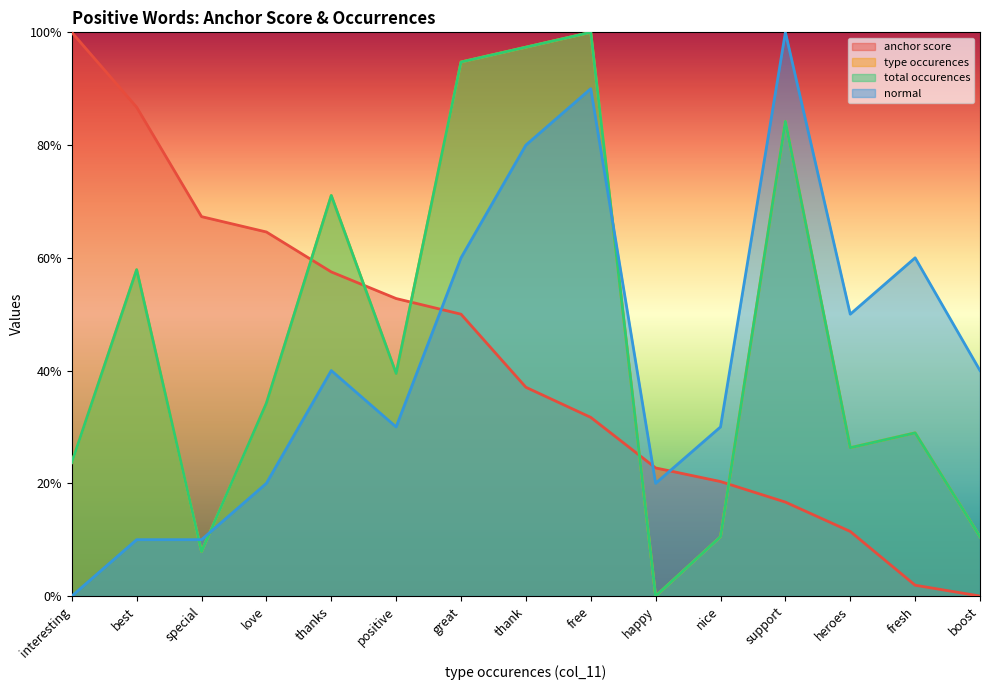

True or false: type occurences has more than 0 points higher than both neighbors.

True